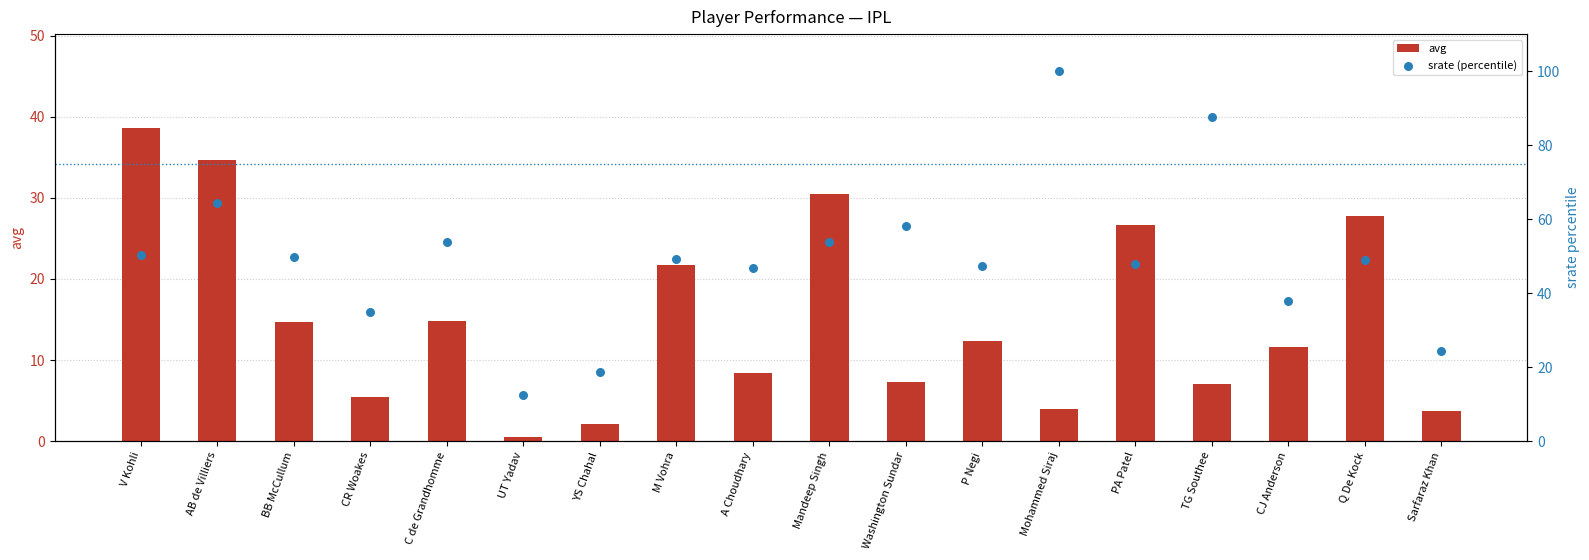

Which series has the widest spread of Y values?

srate (percentile)